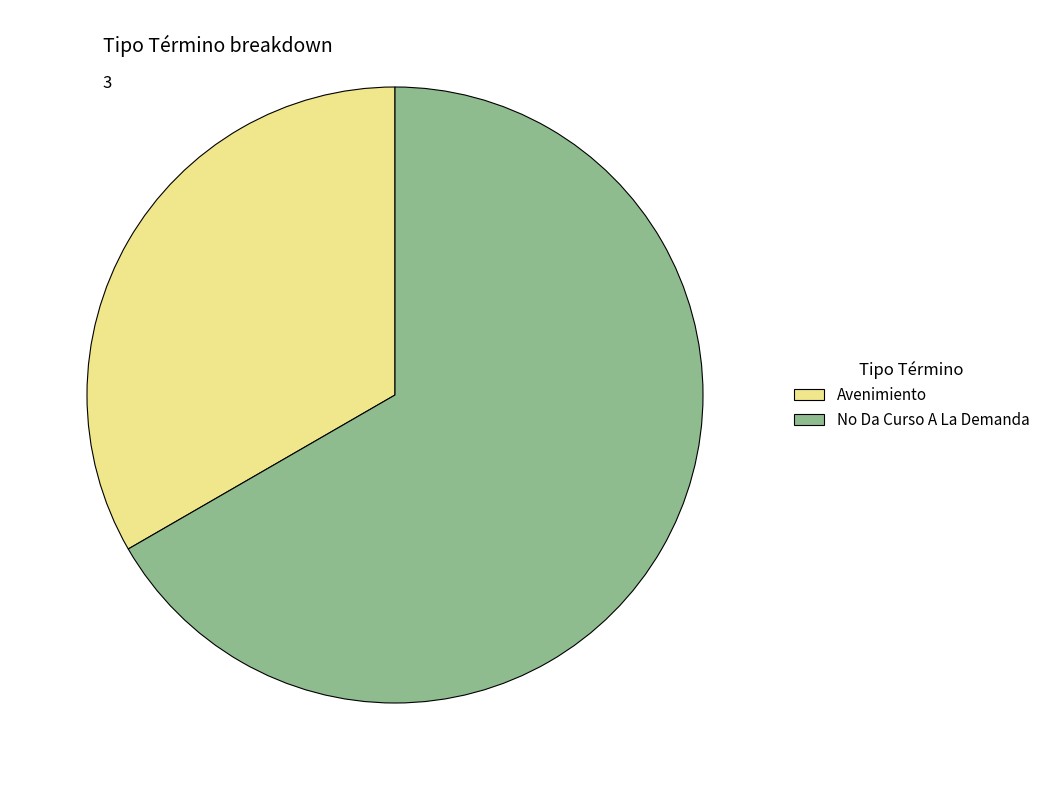

Combined, do Avenimiento and No Da Curso A La Demanda account for over 50%?

Yes